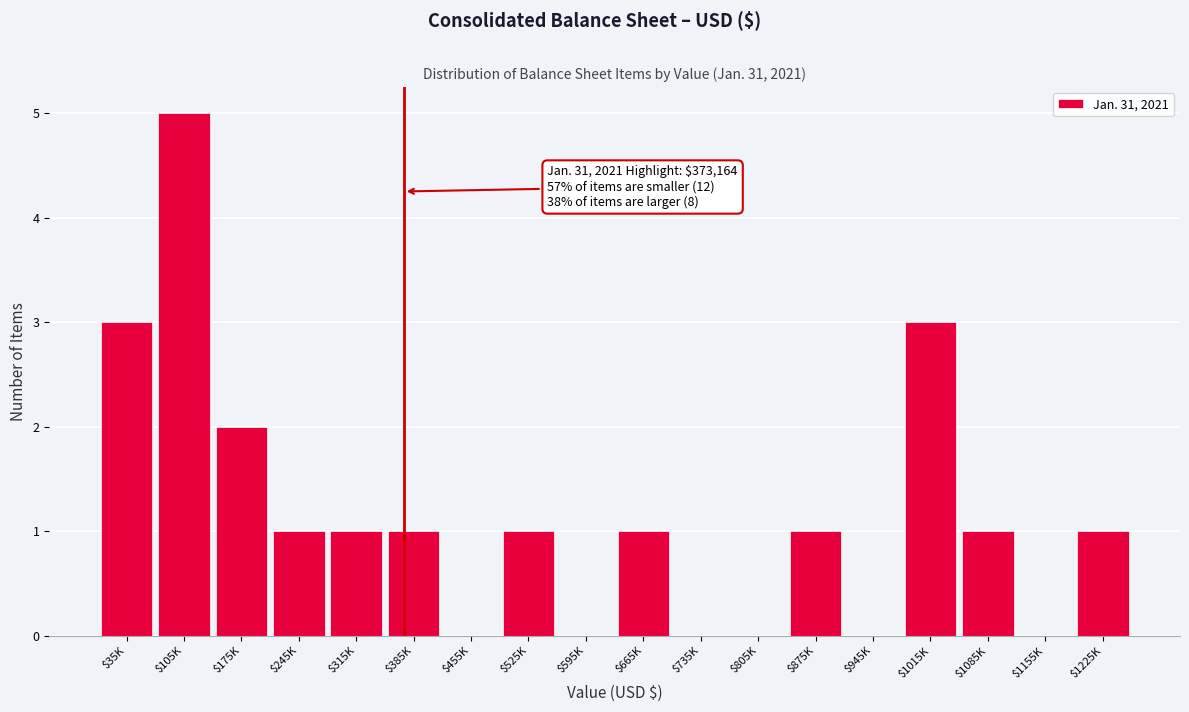

What is the sum of all values?

21